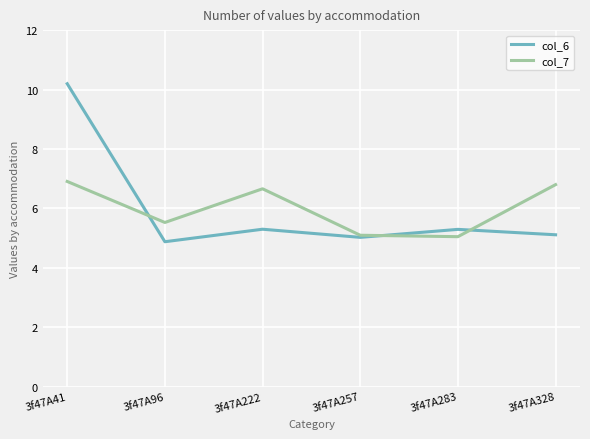

Where is the first local minimum for col_7?

3f47A96